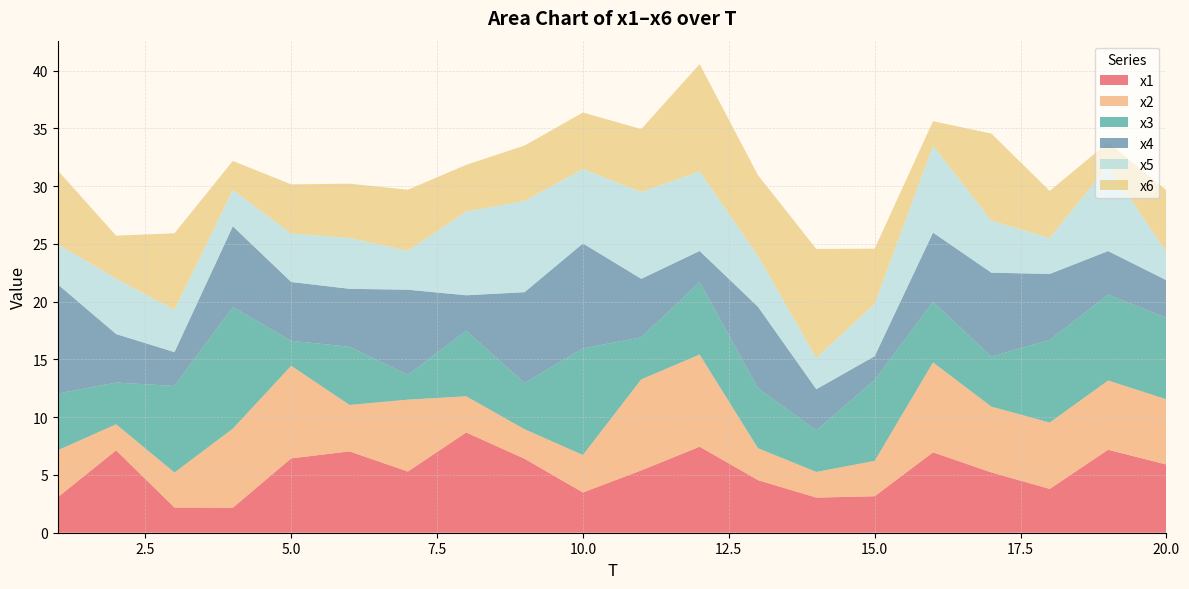

Reading left to right, what are all the values shown in this chart?

x1: 3.1	7.1	2.2	2.2	6.4	7.0	5.3	8.7	6.4	3.5	5.4	7.4	4.6	3.0	3.2	7.0	5.2	3.8	7.2	5.9
x2: 4.1	2.3	3.0	6.8	8.0	4.0	6.2	3.1	2.6	3.2	7.9	8.0	2.8	2.2	3.1	7.8	5.7	5.7	6.0	5.6
x3: 4.9	3.6	7.5	10.5	2.2	5.0	2.1	5.7	4.0	9.2	3.6	6.3	5.2	3.6	7.0	5.2	4.3	7.2	7.4	7.0
x4: 9.5	4.2	2.9	7.0	5.1	5.0	7.4	3.1	7.9	9.1	5.1	2.7	7.0	3.6	2.1	6.0	7.3	5.7	3.8	3.3
x5: 3.5	4.8	3.7	3.2	4.2	4.4	3.4	7.3	7.9	6.4	7.5	6.9	4.4	2.7	4.5	7.5	4.5	3.1	7.4	2.4
x6: 6.4	3.7	6.6	2.5	4.3	4.7	5.3	4.0	4.8	4.9	5.4	9.3	7.0	9.4	4.8	2.1	7.5	4.1	2.0	5.4